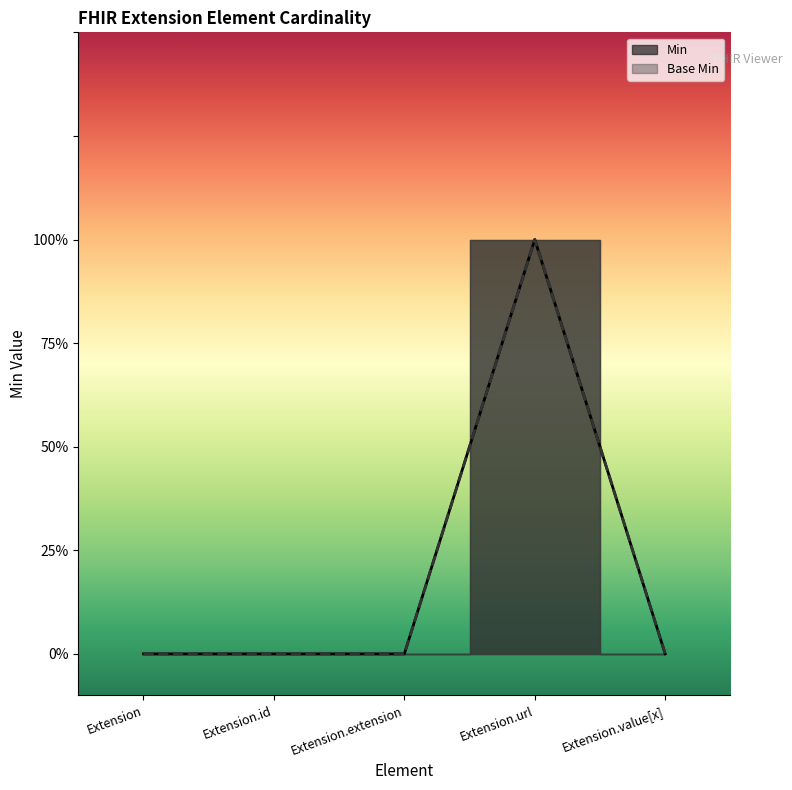

At Extension.id, list the series in order from largest to smallest.

Min, Base Min